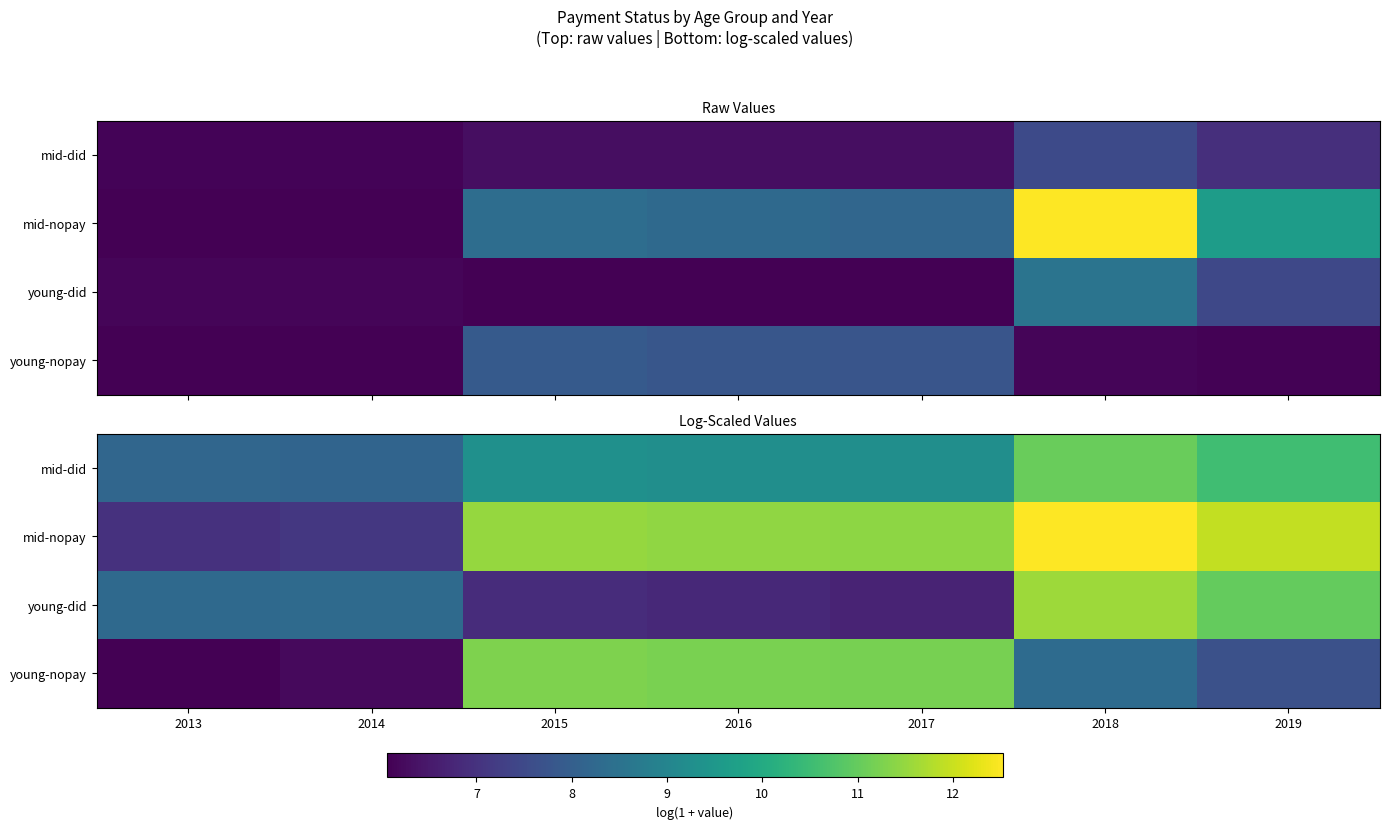

How many categories are shown in the chart?

7